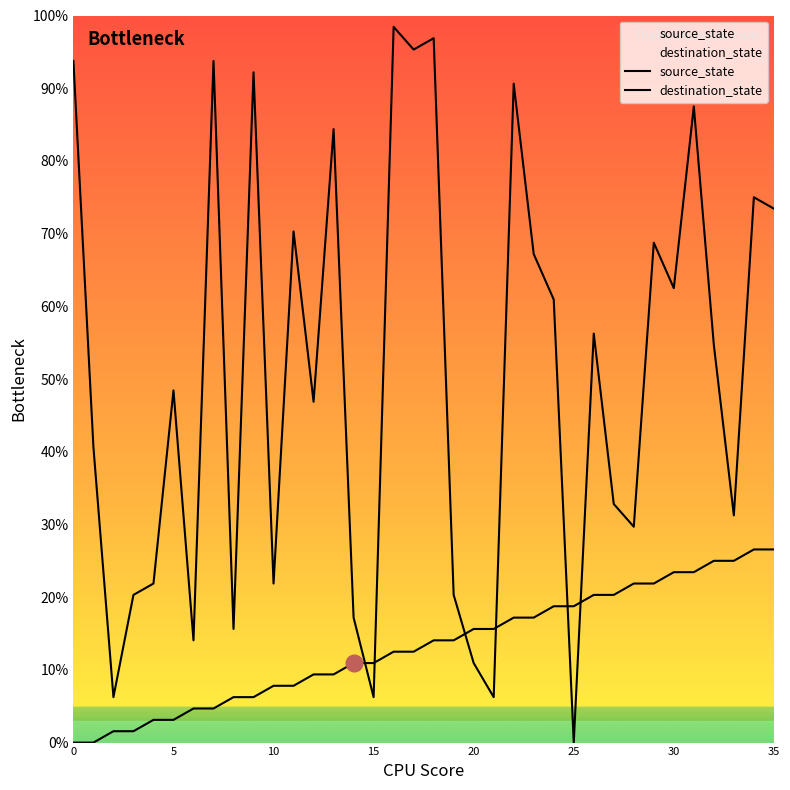

At which label is source_state closest to 13?

16